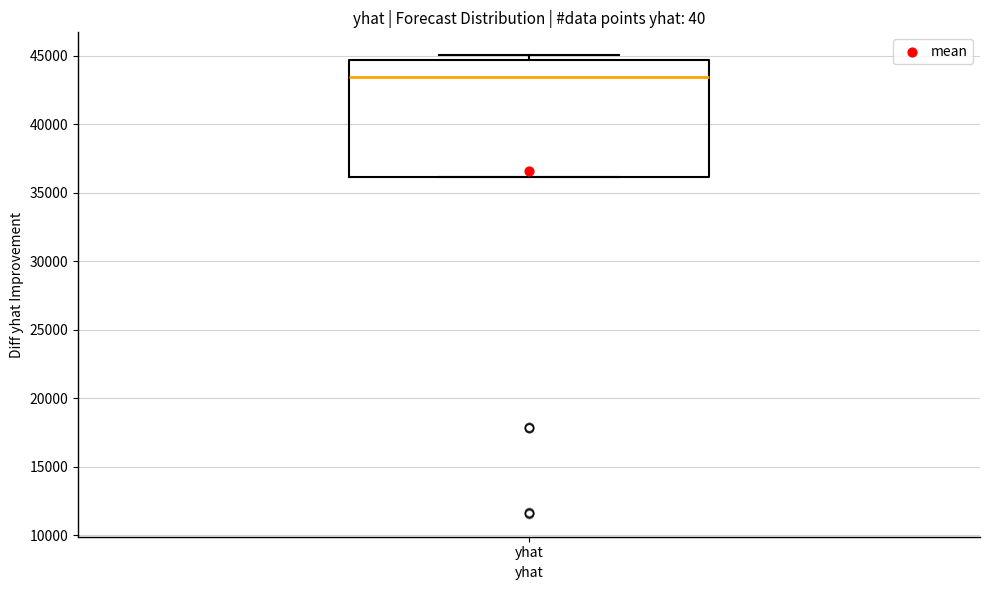

Read this box plot against the y-axis: the position of the median line, the range covered by the box, and the ends of both whiskers. The values are not printed on the chart, so give them approximately, as read against the axis.

median 43500, box 36000 to 44500, whiskers 36000 to 45000